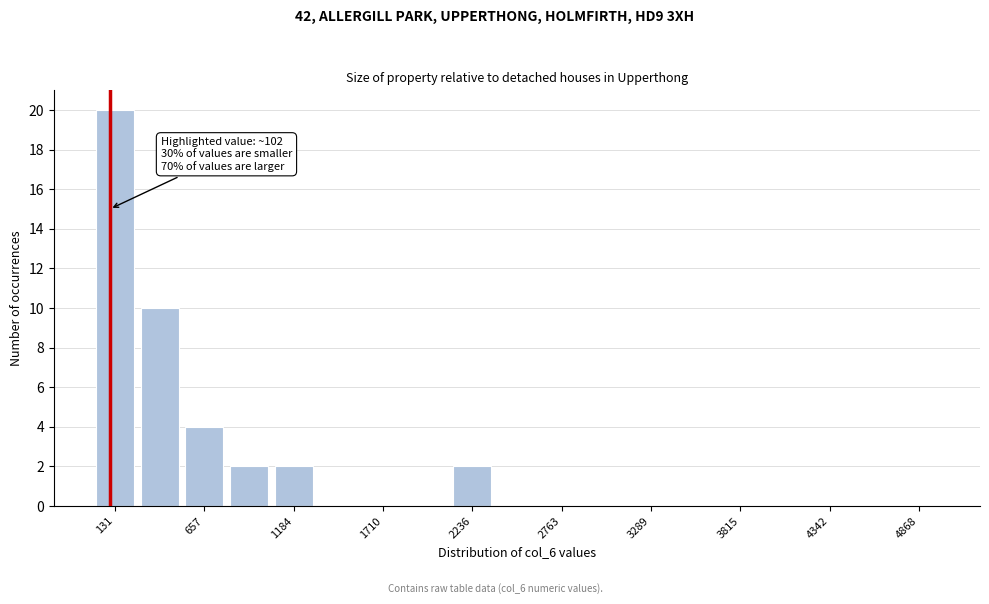

Read against the x-axis, roughly where is the centre of the tallest bar?

100